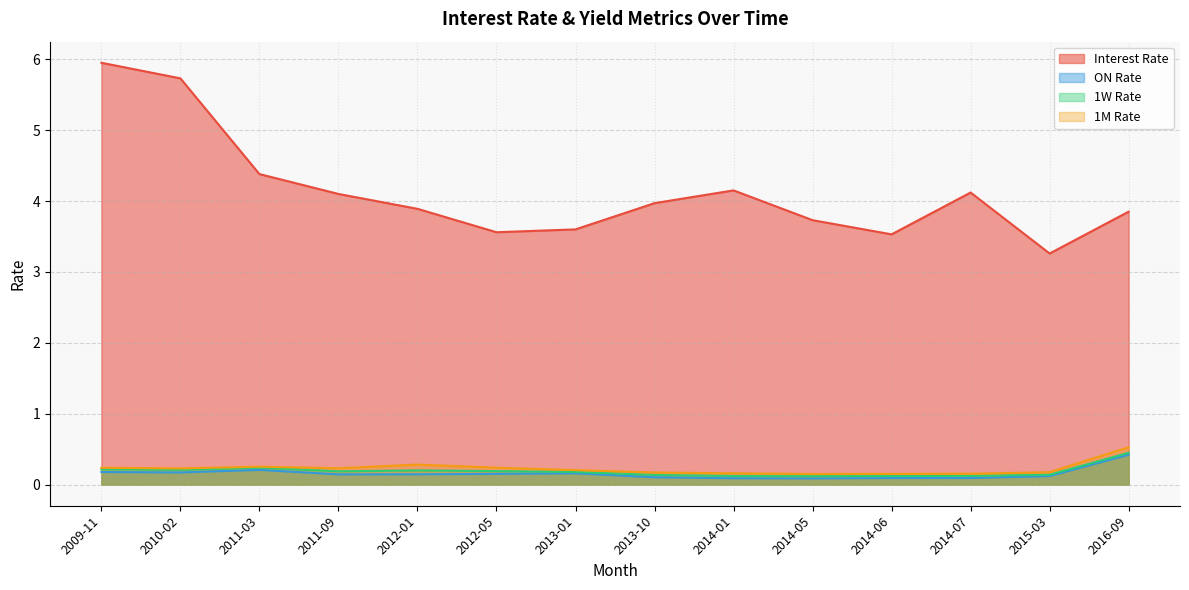

What are all the series names shown in the legend?

Interest Rate, ON Rate, 1W Rate, 1M Rate